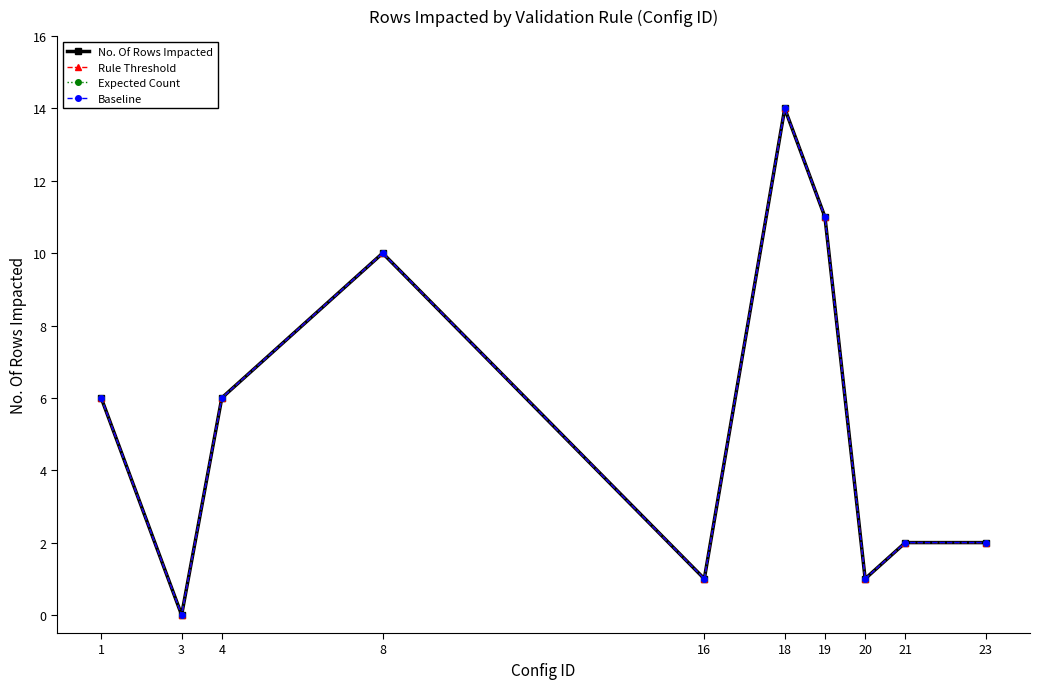

Is this an area chart (filled region under the line)?

No